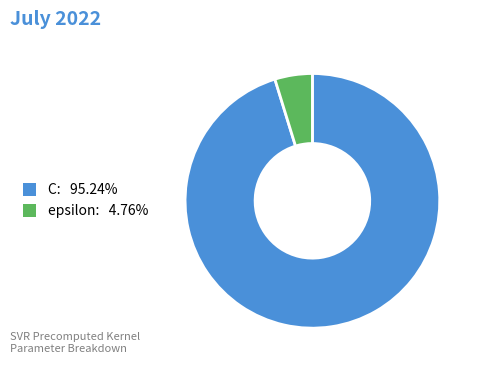

What is the largest slice in the pie chart?

C